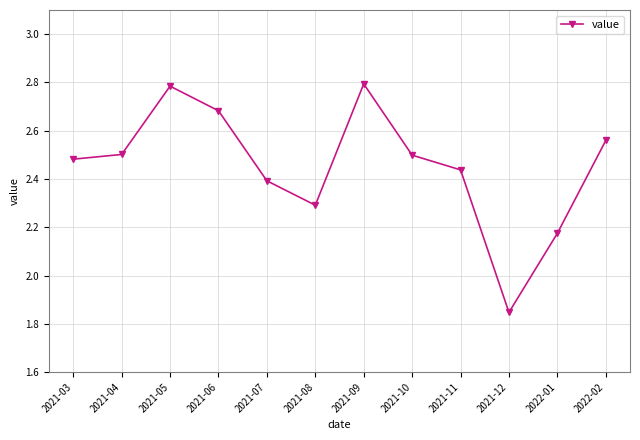

What is the sum of all values?

29.4